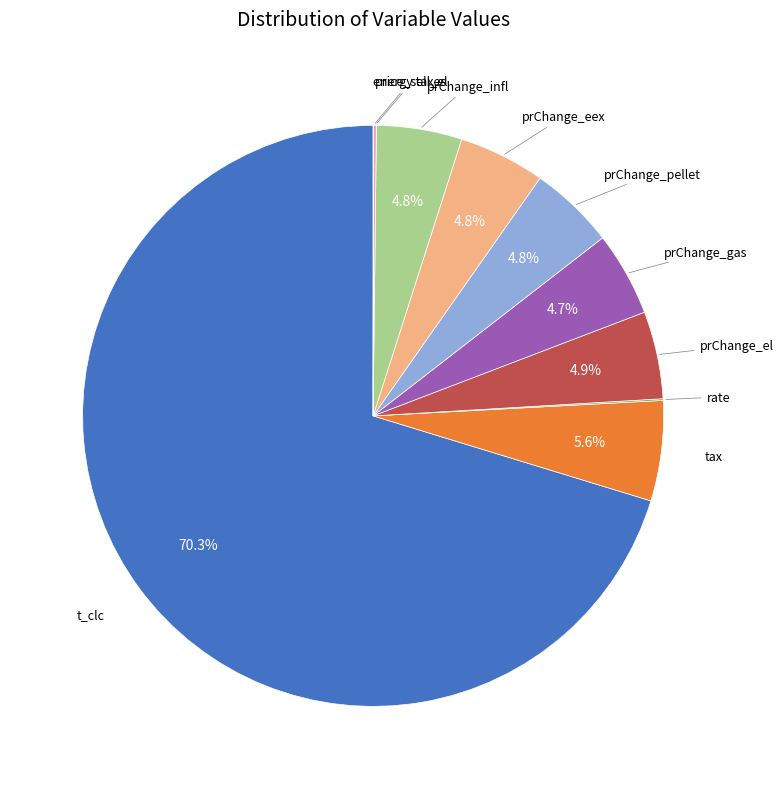

Is there a majority slice in this chart?

Yes